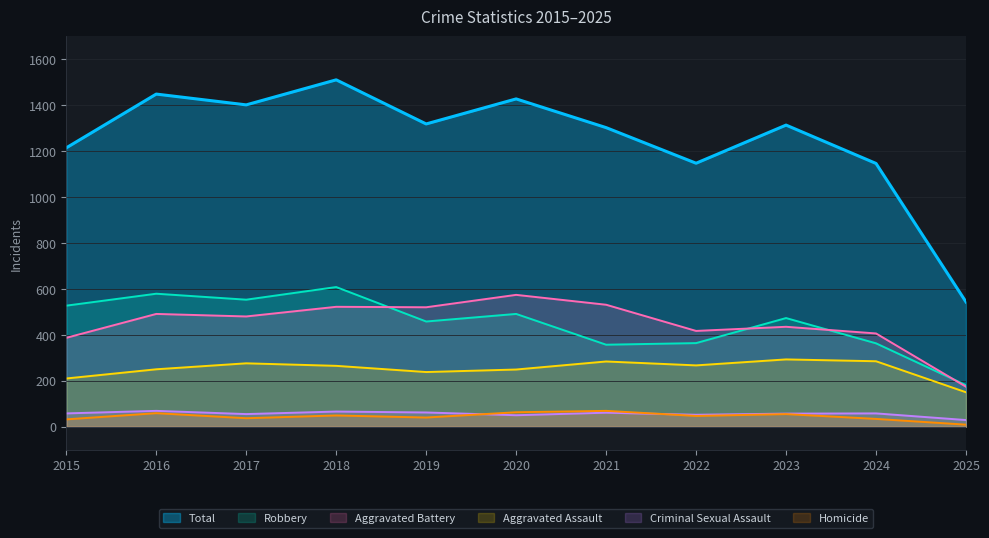

List the series in order of their peak value, highest first.

Total, Robbery, Aggravated Battery, Aggravated Assault, Criminal Sexual Assault, Homicide